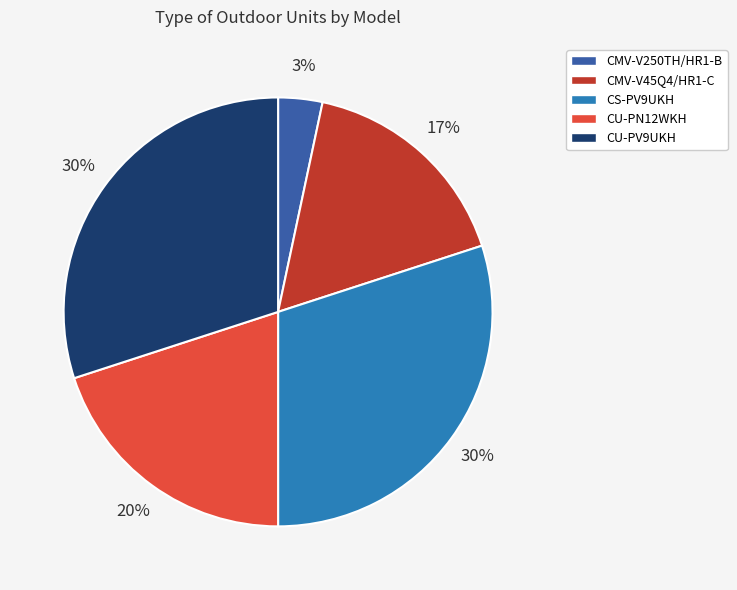

To the nearest percent, what portion does CS-PV9UKH represent?

30%